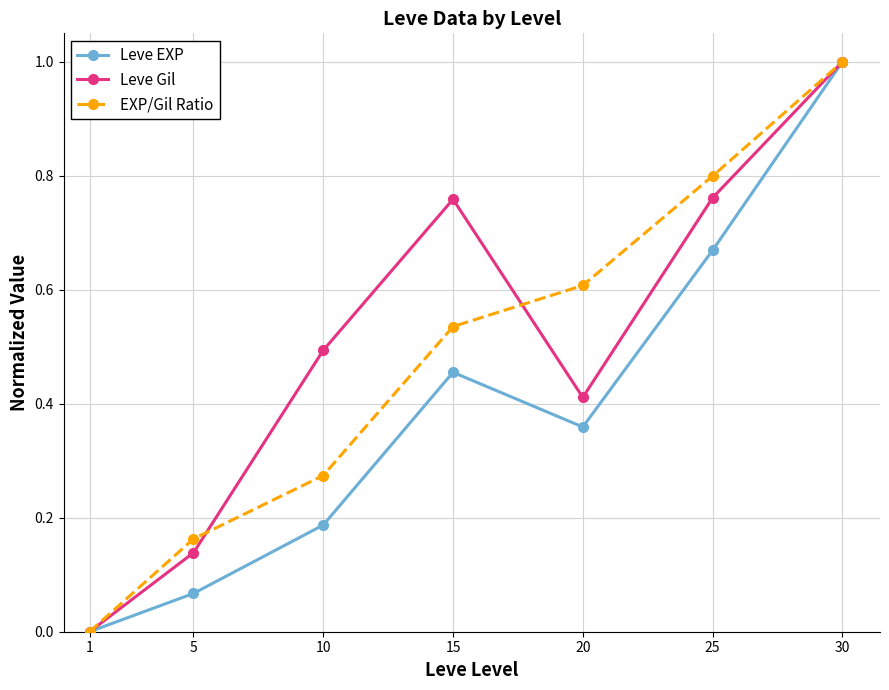

True or false: Leve Gil has a value of 0.0 at 1.

True